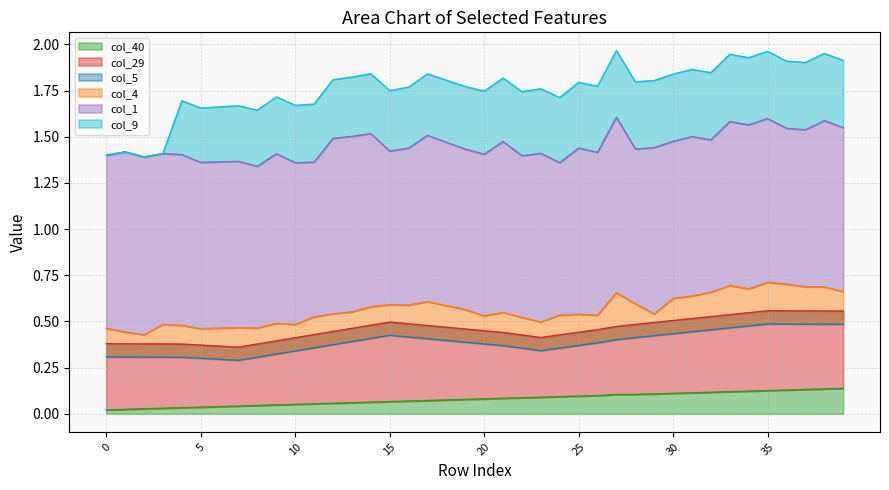

True or false: col_1 and col_40 intersect in this chart.

False